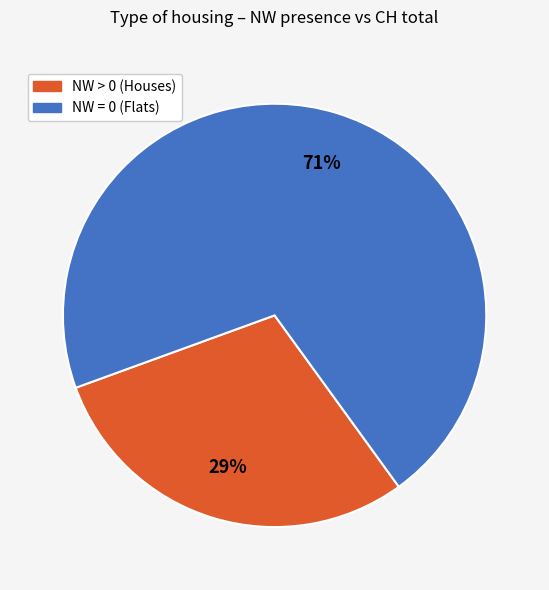

Is there a majority slice in this chart?

Yes